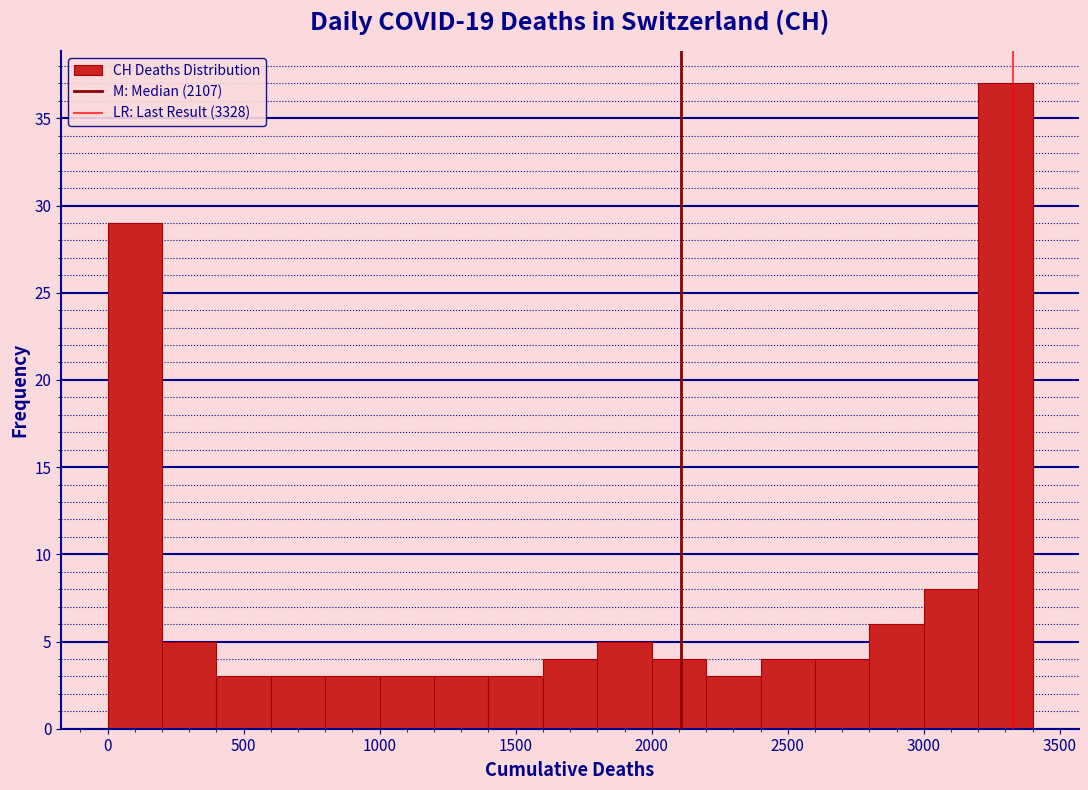

How tall is the bar that spans 800 to 1000 on the x-axis? The values are not printed on the chart, so give them approximately, as read against the axis.

3